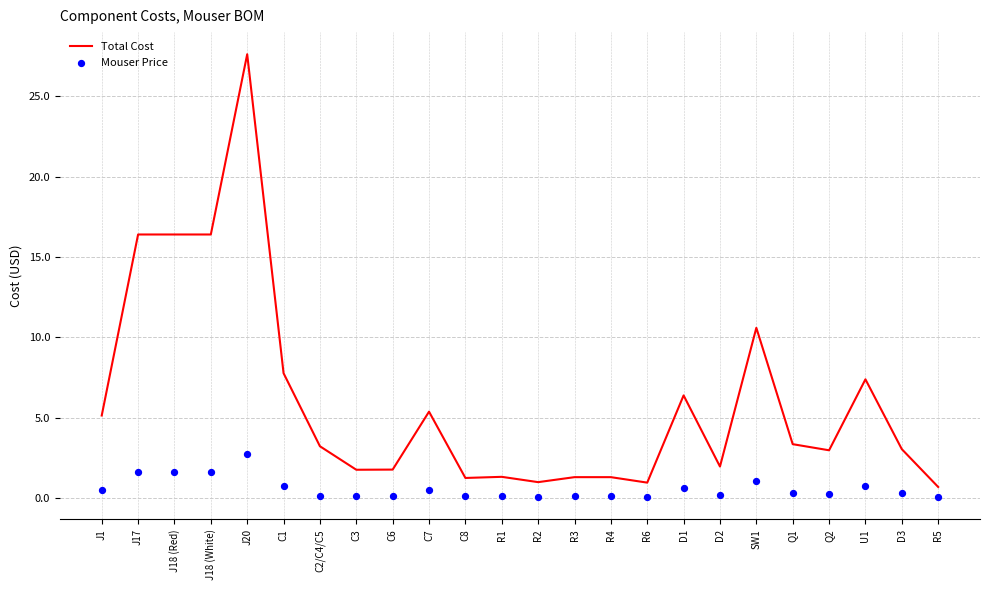

Which series contains the highest Y value?

Total Cost